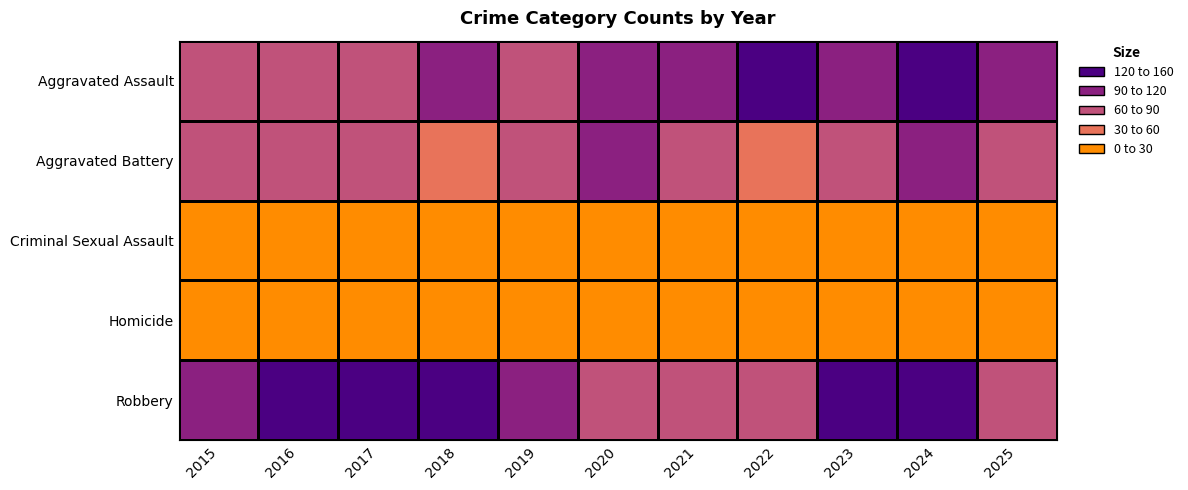

What is the total value across all series at 2023?

362